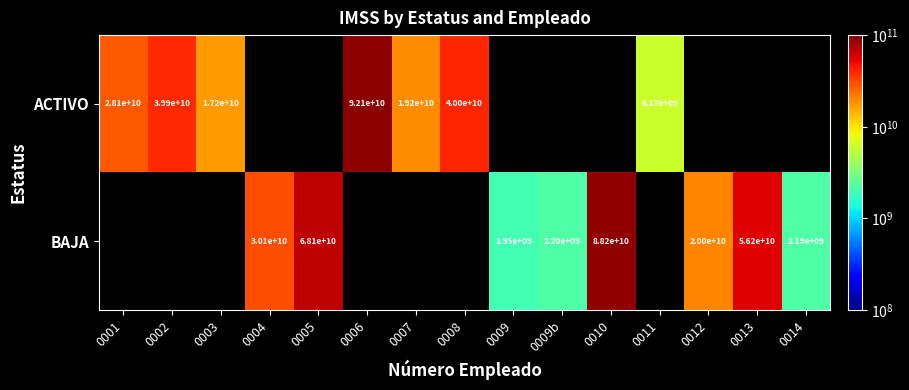

Is the value of ACTIVO at 0007 greater than the value of BAJA at 0013?

No